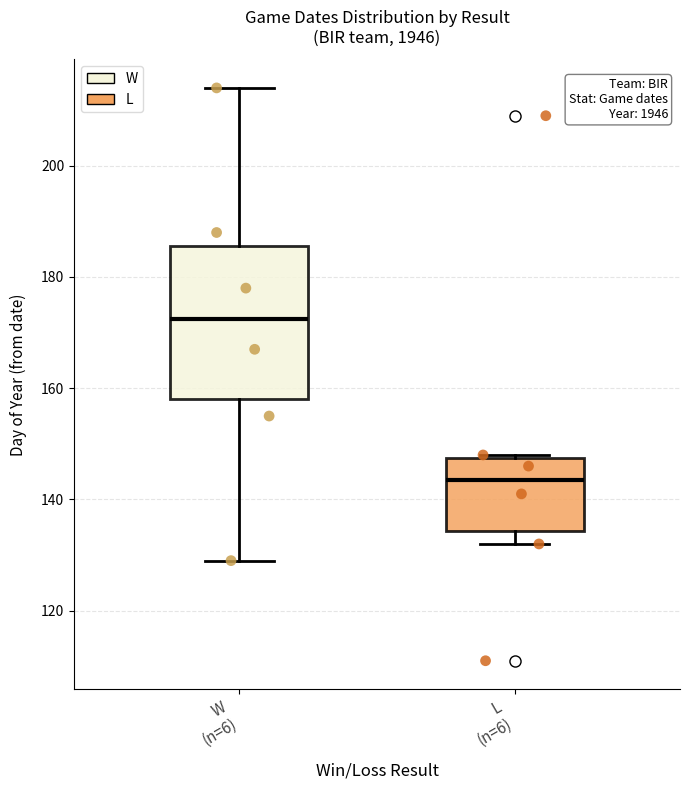

Reading left to right, transcribe this box plot: for each box, give where its median line is, the range the box spans, and where its two whiskers end, as read against the y-axis. The values are not printed on the chart, so give them approximately, as read against the axis.

W (n=6): median 172, box 158 to 186, whiskers 130 to 214
L (n=6): median 144, box 134 to 148, whiskers 132 to 148